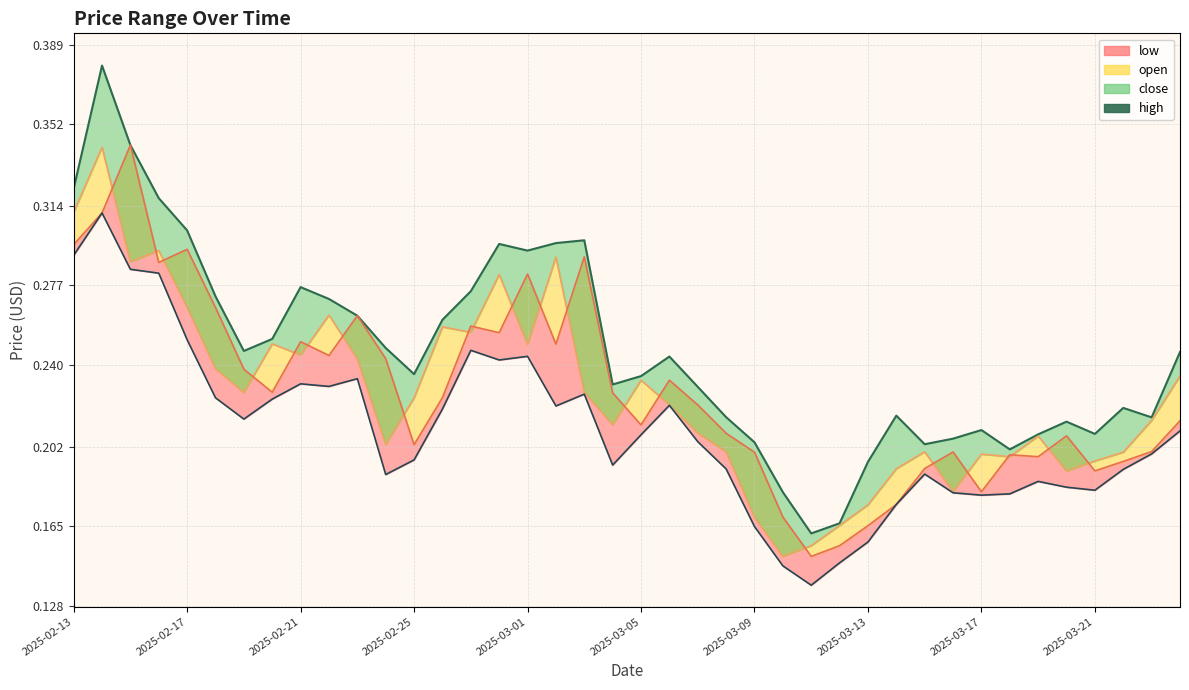

What is the maximum value shown in the chart?

0.4